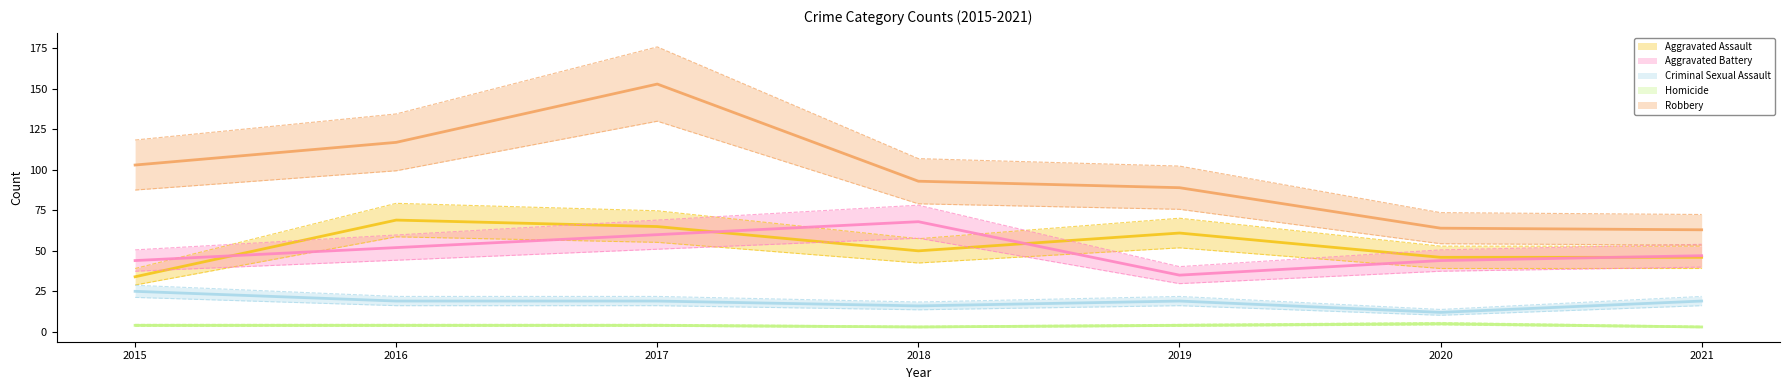

What is the difference between the Homicide values at 2020 and 2021?

1.7